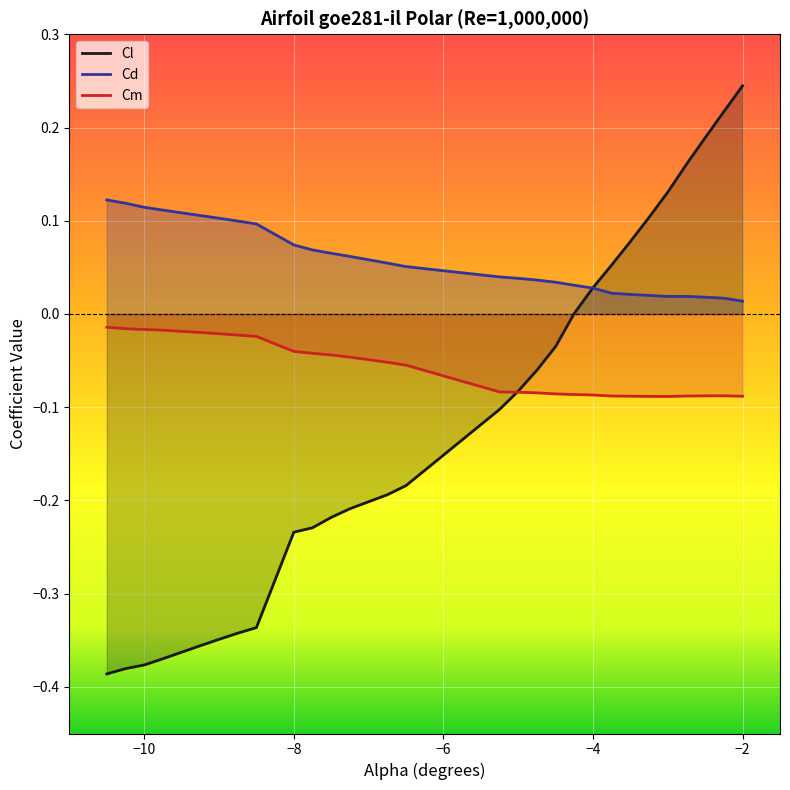

Which series has the largest total across all categories?

Cd